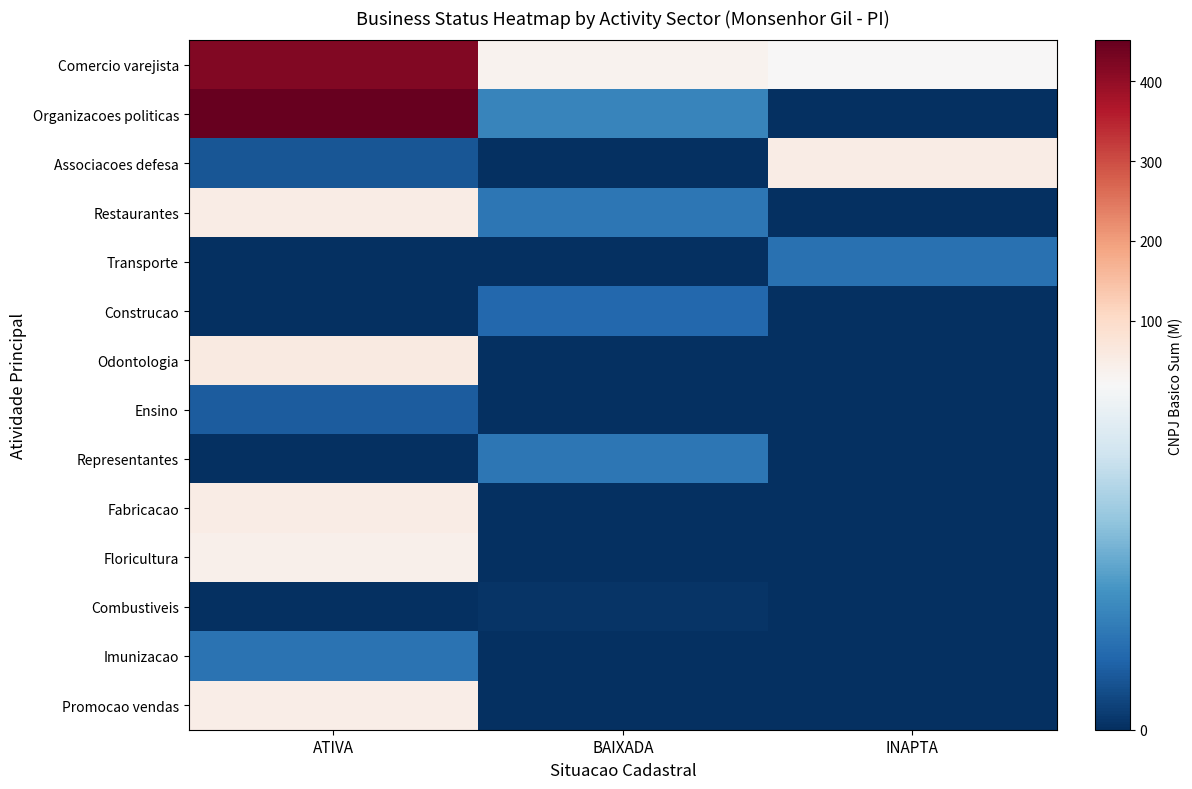

Rank the series by their maximum value, from lowest to highest.

Combustiveis, Ensino, Construcao, Transporte, Imunizacao, Representantes, Floricultura, Promocao vendas, Restaurantes, Associacoes defesa, Fabricacao, Odontologia, Comercio varejista, Organizacoes politicas